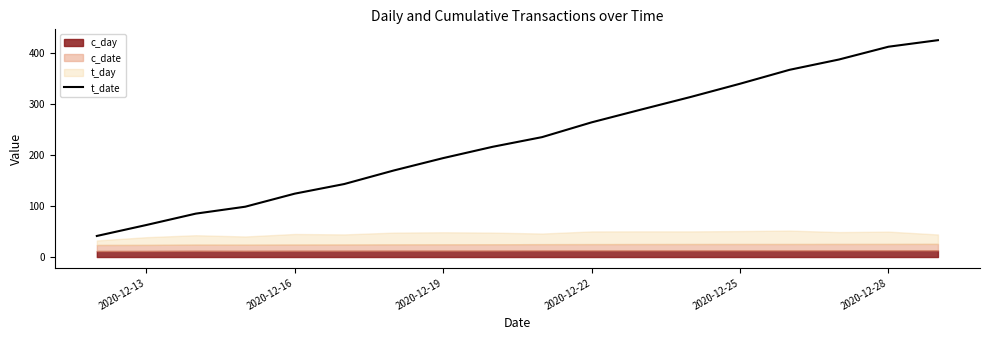

Does the chart have visible grid lines?

No